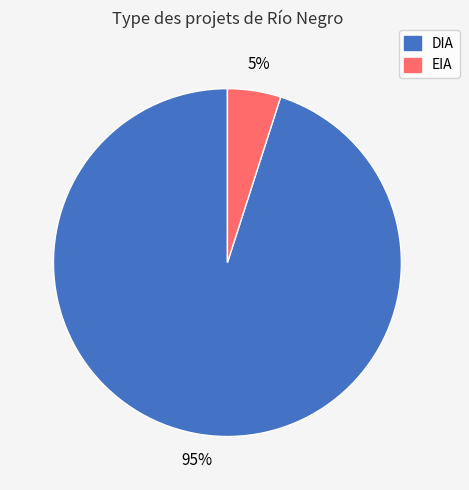

Which category has the smallest portion of the pie?

EIA